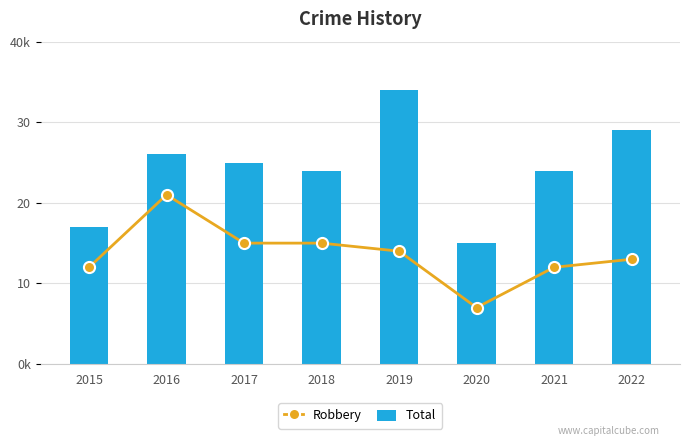

How many values in the Robbery series are below 14?

4